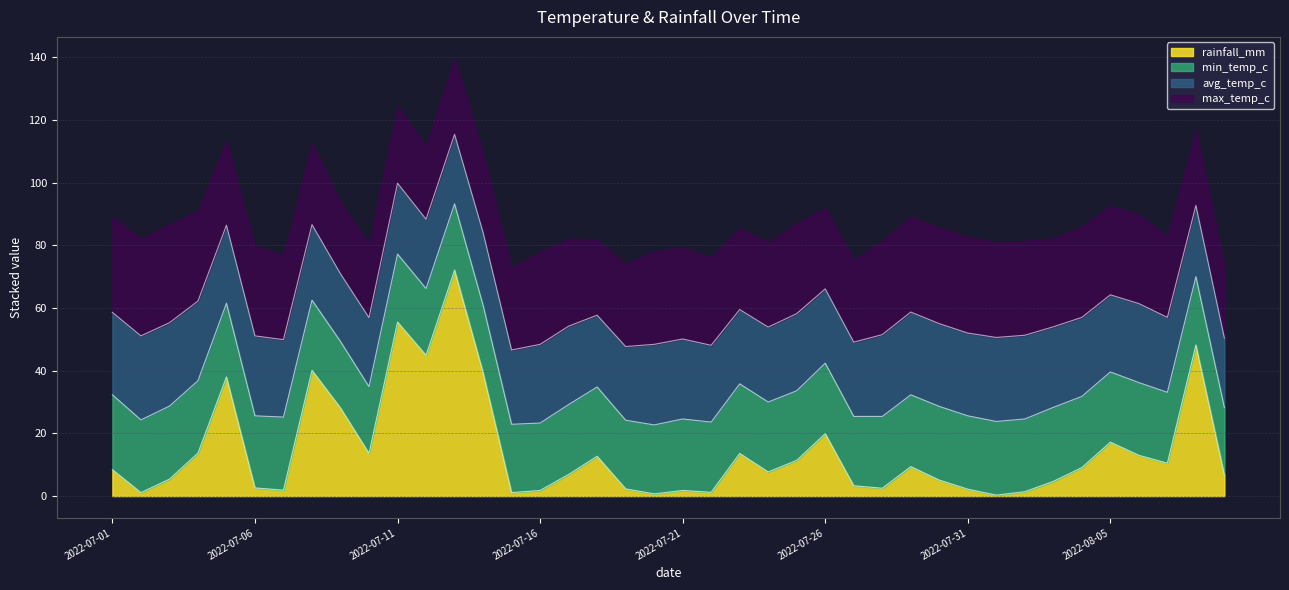

True or false: avg_temp_c and min_temp_c cross at least once.

False